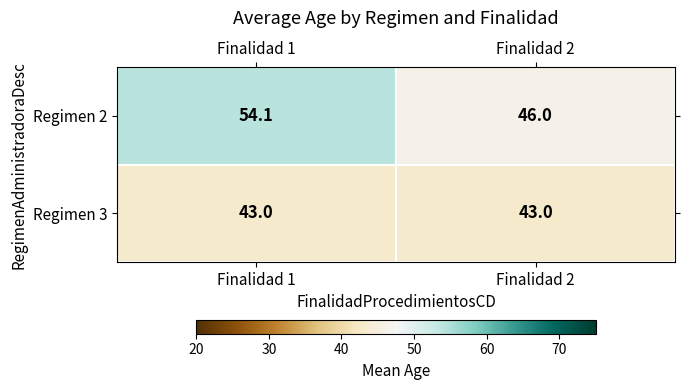

At which category is the sum across all series the highest?

Finalidad 1